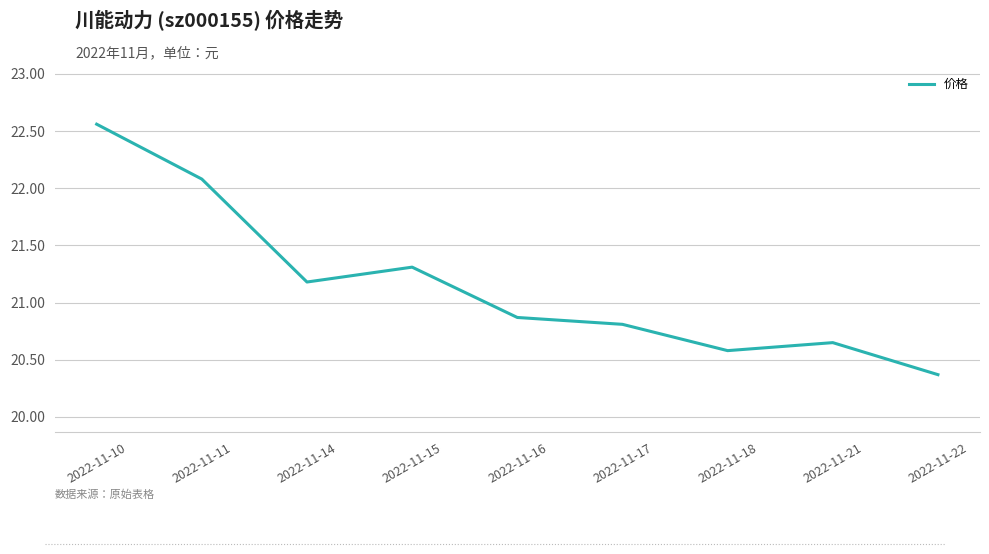

At which category does the chart reach its peak across all series?

2022-11-10